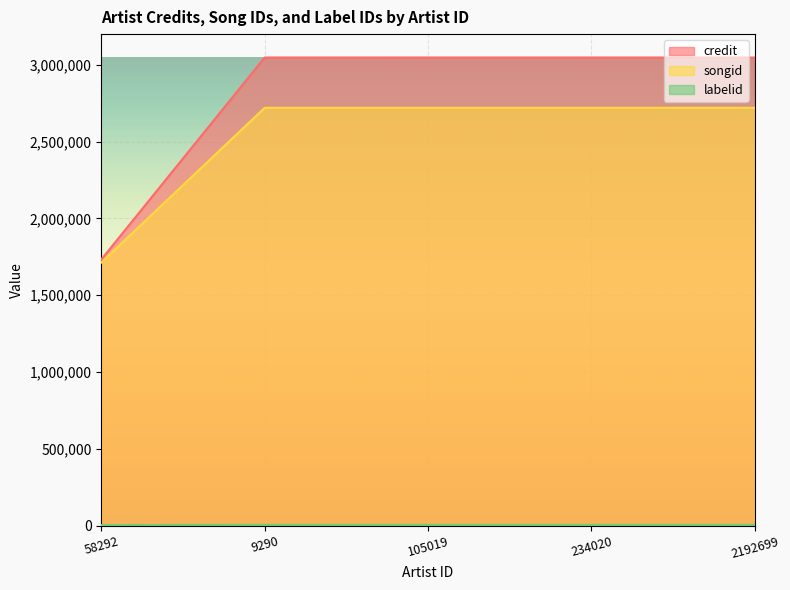

Reading right to left, extract all data points from this chart.

credit: 2192699=3047842	234020=3047842	105019=3047842	9290=3047842	58292=1732665
songid: 2192699=2720223	234020=2720223	105019=2720223	9290=2720223	58292=1712806
labelid: 2192699=4036	234020=4036	105019=4036	9290=4036	58292=3267